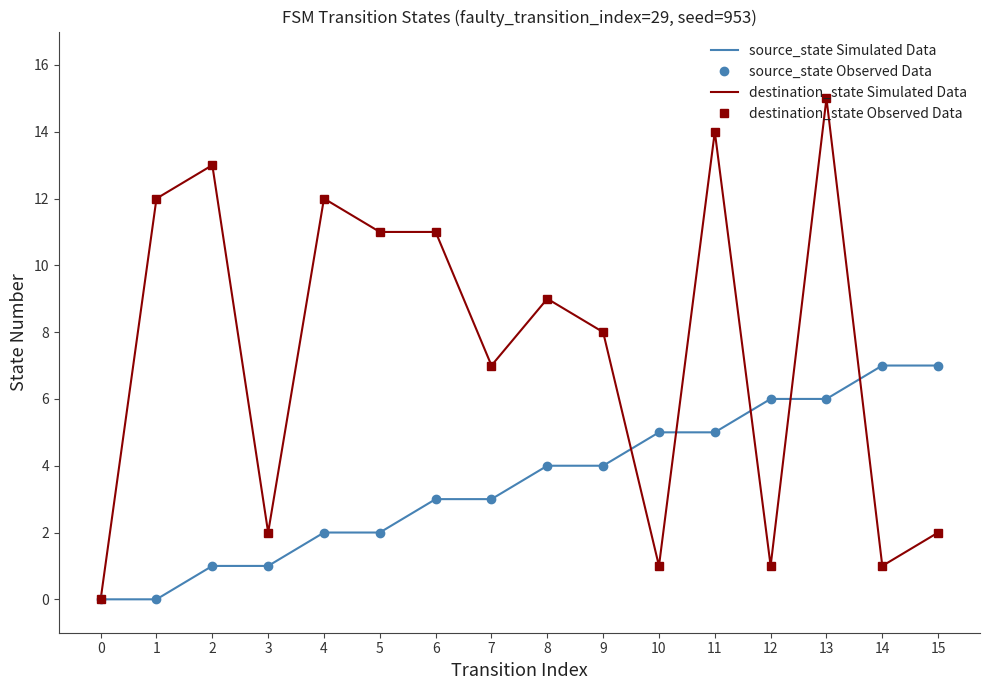

Where does the source_state Simulated Data series first go above 4?

10